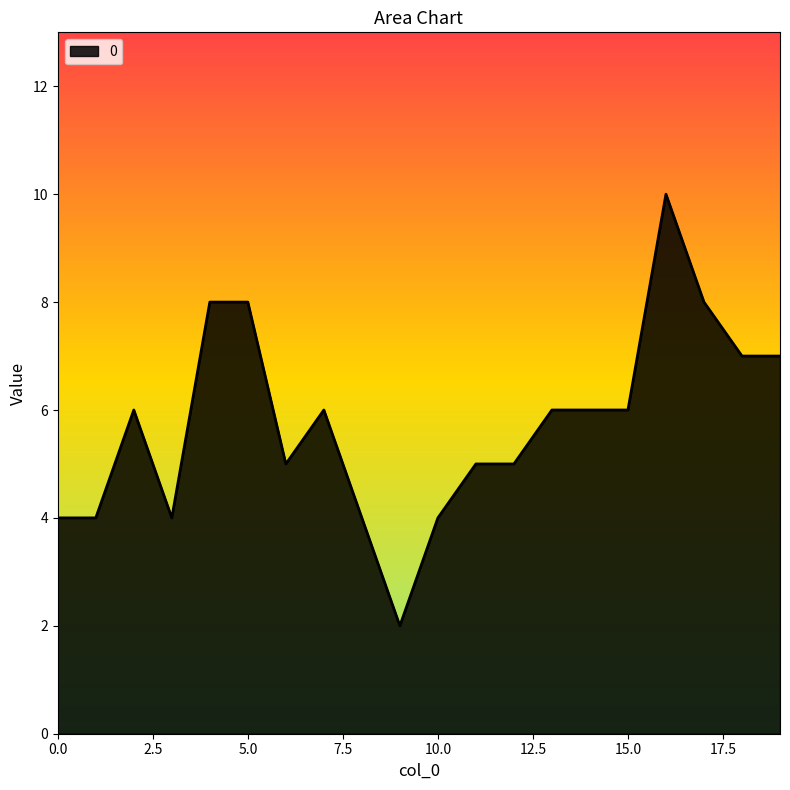

What is the greatest value displayed?

10